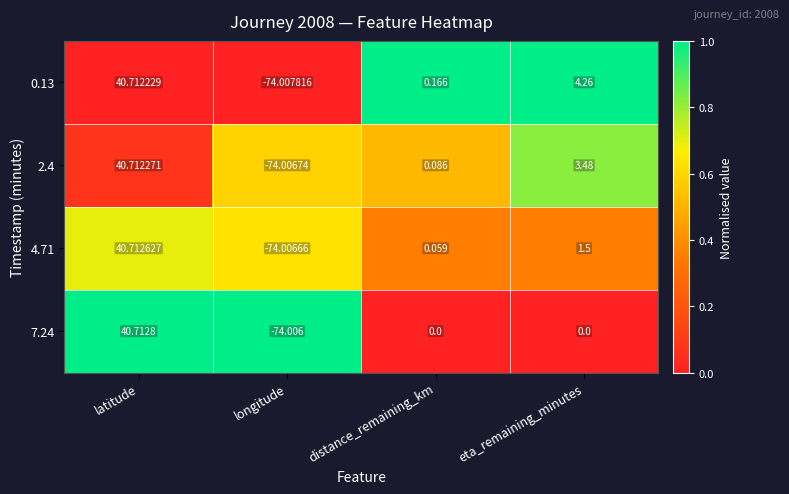

Rank the categories by 0.13 value from lowest to highest.

longitude, distance_remaining_km, eta_remaining_minutes, latitude